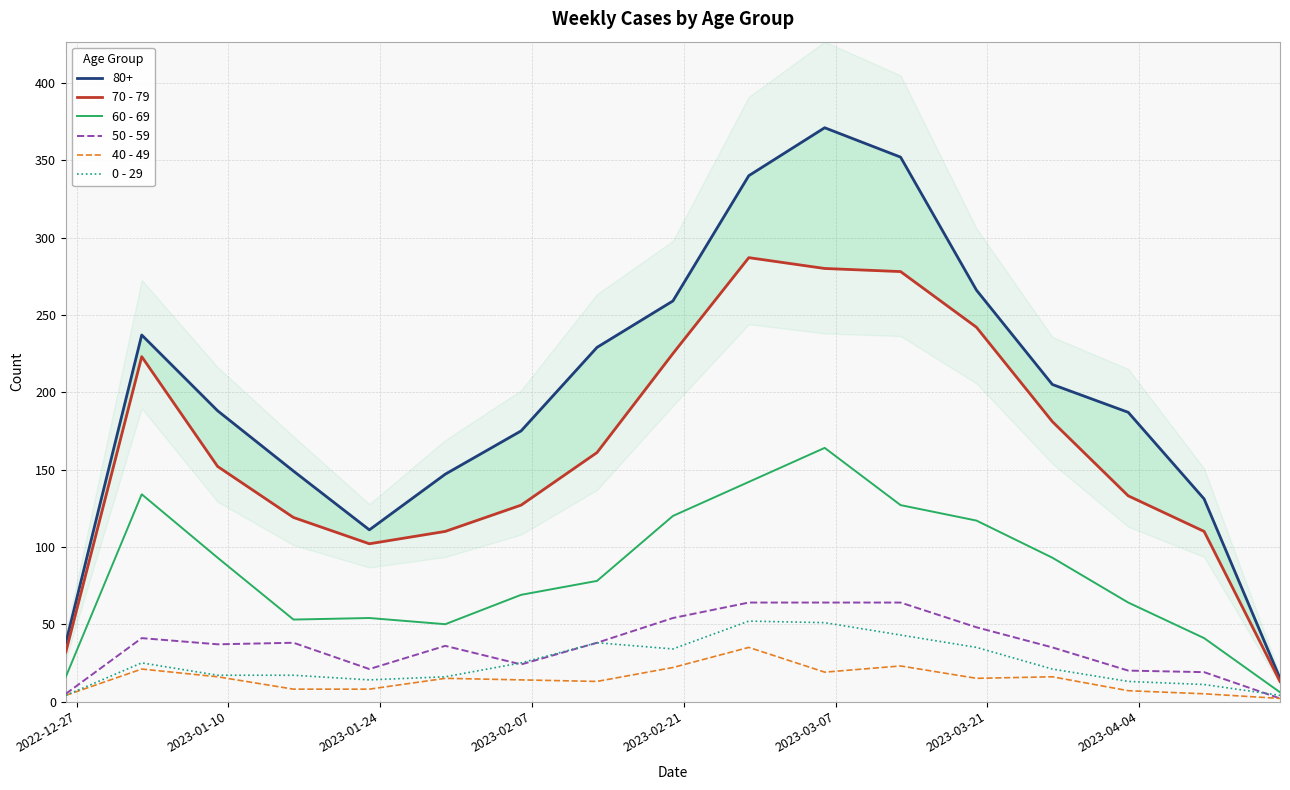

What are all the series names shown in the legend?

70 - 79, 60 - 69, 50 - 59, 40 - 49, 0 - 29